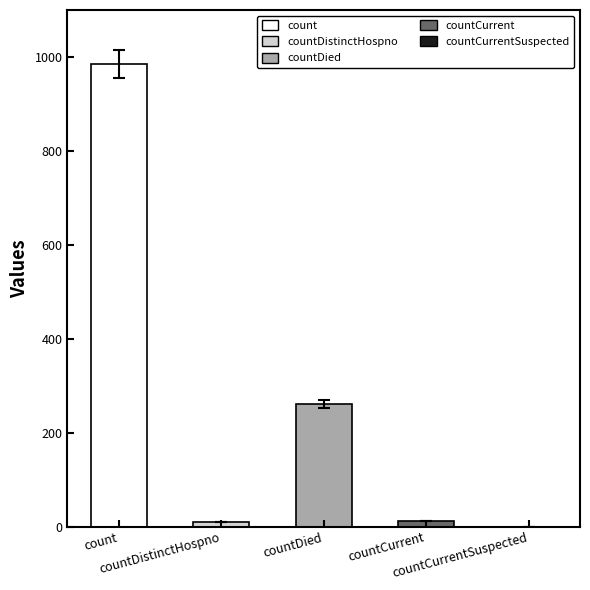

What position from the left is countCurrentSuspected?

5